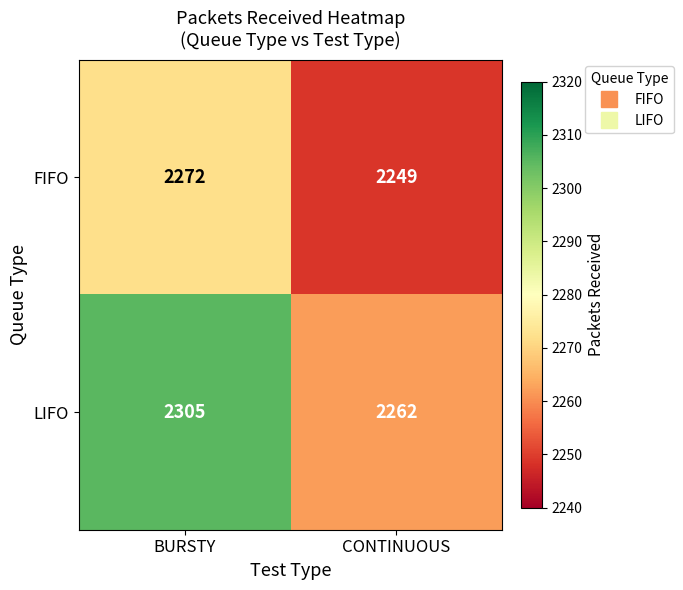

At how many categories does at least one series exceed 2297?

1